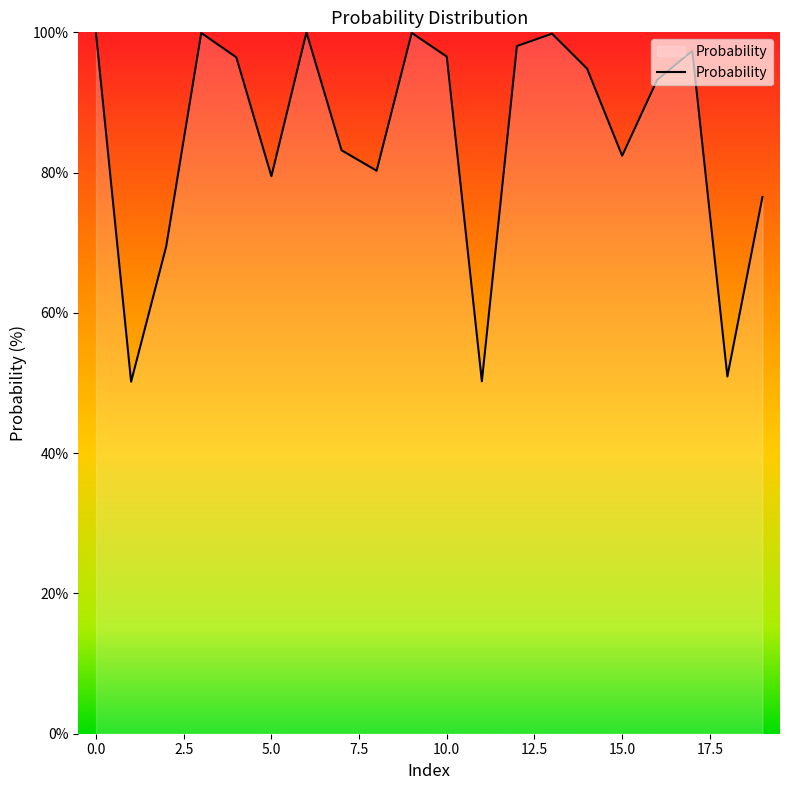

What is the smallest value displayed?

50.2